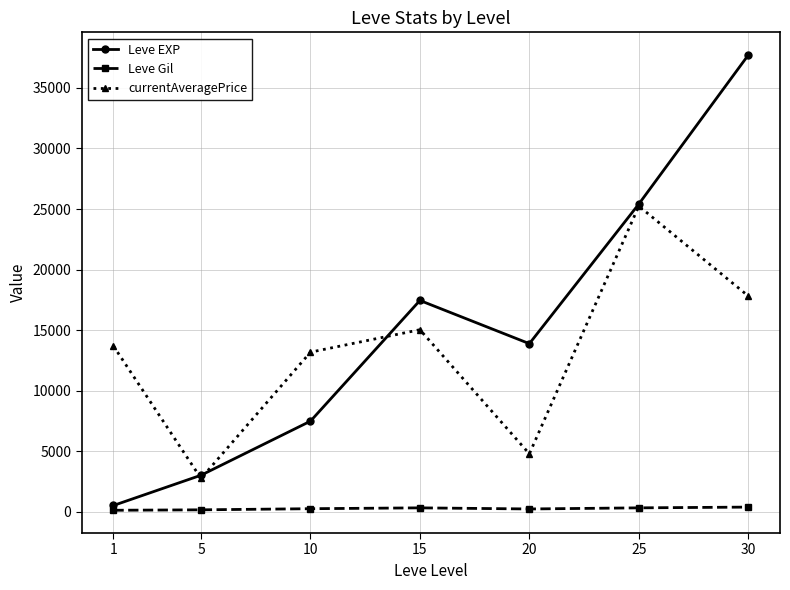

At 1, list the series in order from largest to smallest.

currentAveragePrice, Leve EXP, Leve Gil